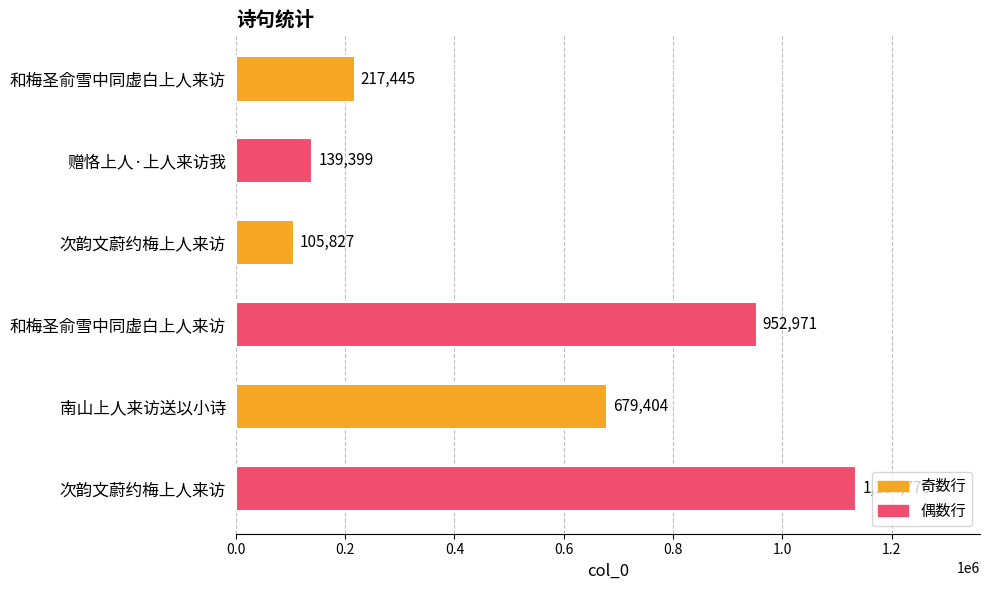

How many bars are there in total?

6